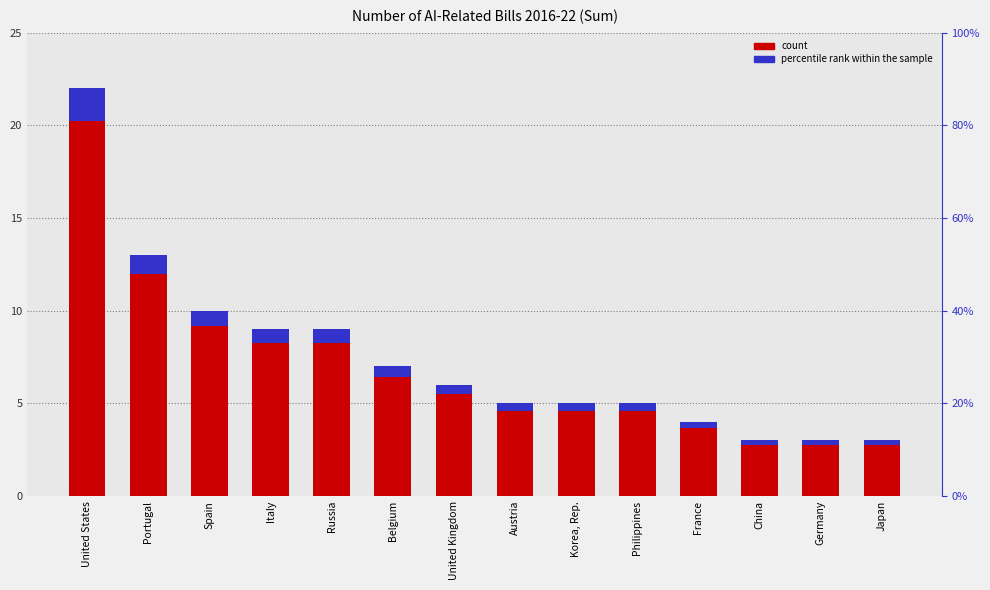

What is the total value across all series at Germany?

3.2